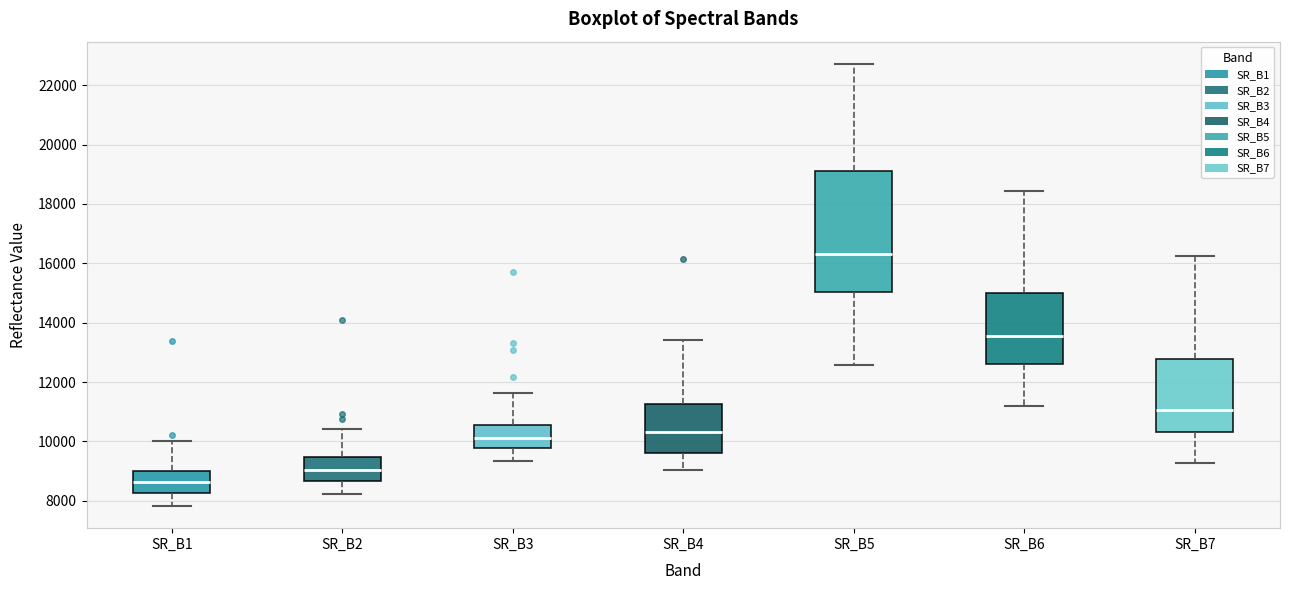

Where is the lower edge of the box for SR_B4 on the y-axis? The values are not printed on the chart, so give them approximately, as read against the axis.

9600